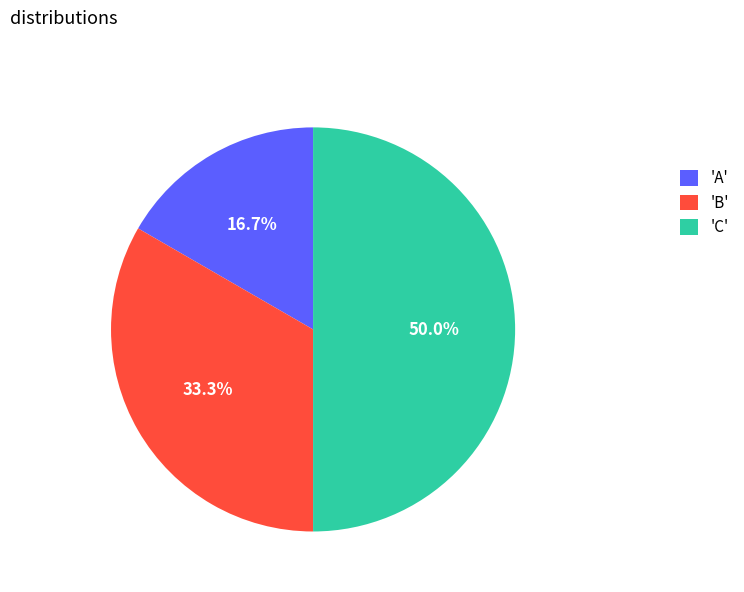

How many slices are in this pie chart?

3